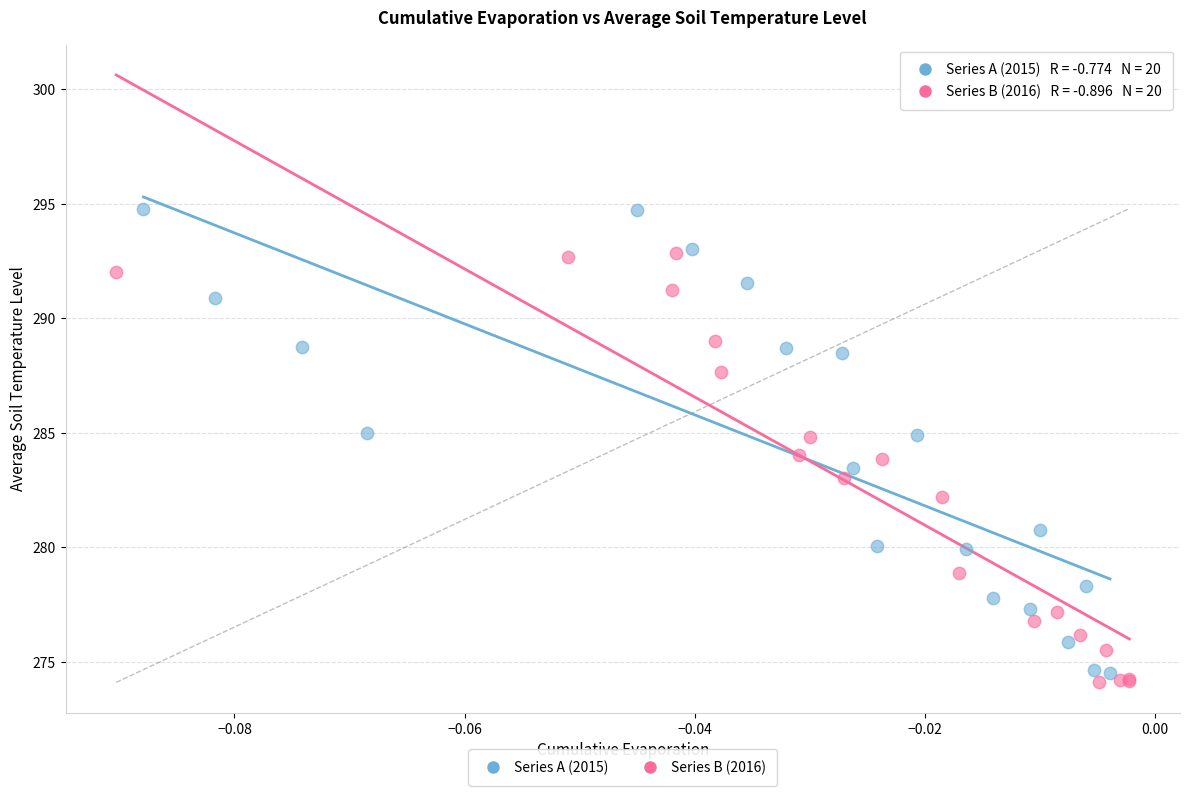

Which series has the widest spread of Y values?

Series A (2015)